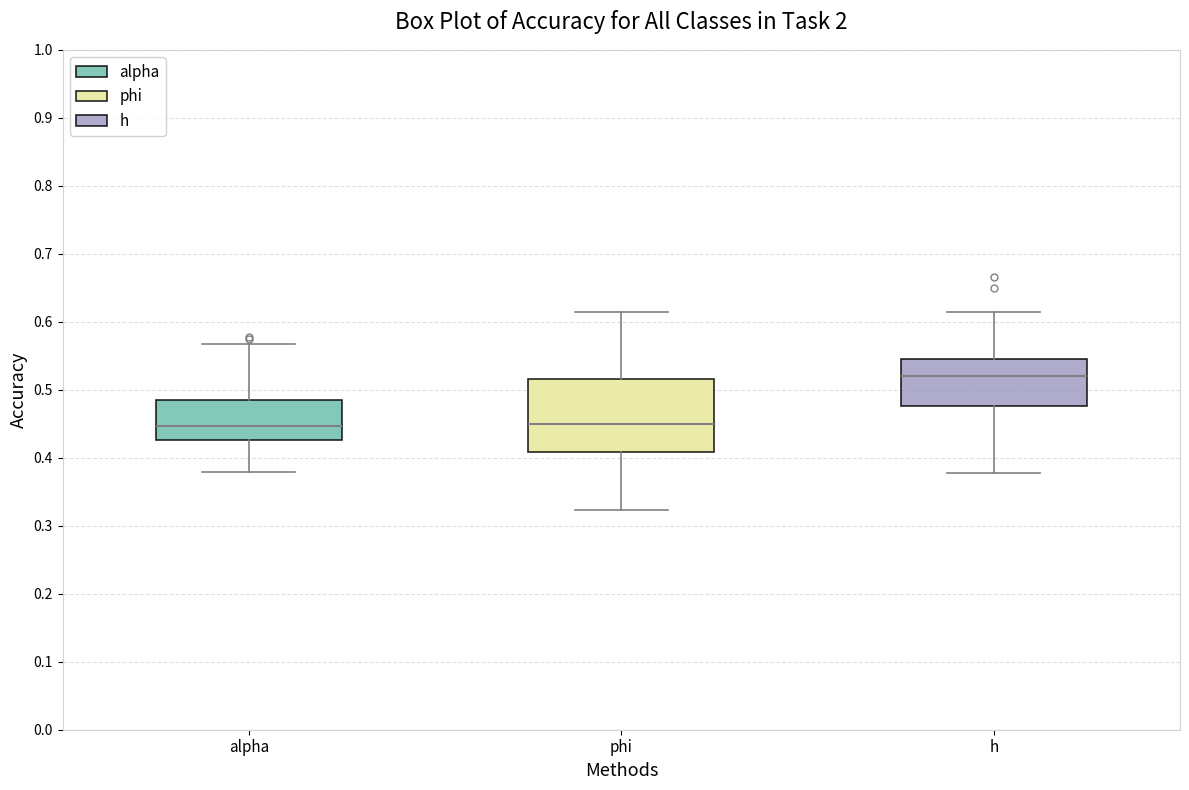

Reading left to right, read every box against the y-axis: the position of its median line, the range the box covers, and the ends of its whiskers. The values are not printed on the chart, so give them approximately, as read against the axis.

alpha: median 0.45, box 0.43 to 0.49, whiskers 0.38 to 0.57
phi: median 0.45, box 0.41 to 0.52, whiskers 0.32 to 0.61
h: median 0.52, box 0.48 to 0.54, whiskers 0.38 to 0.61